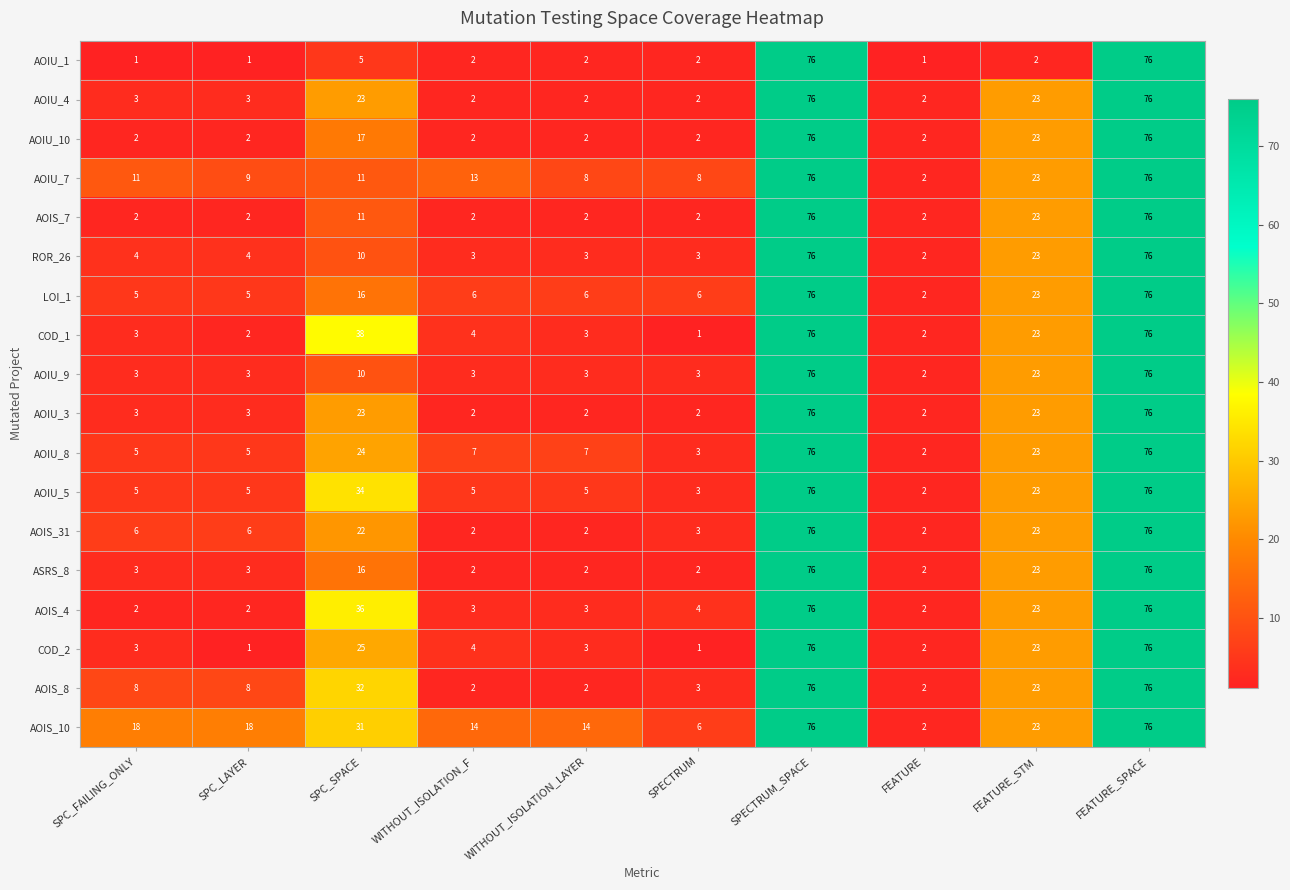

The AOIU_10 series shows 1 at WITHOUT_ISOLATION_F. True or false?

False